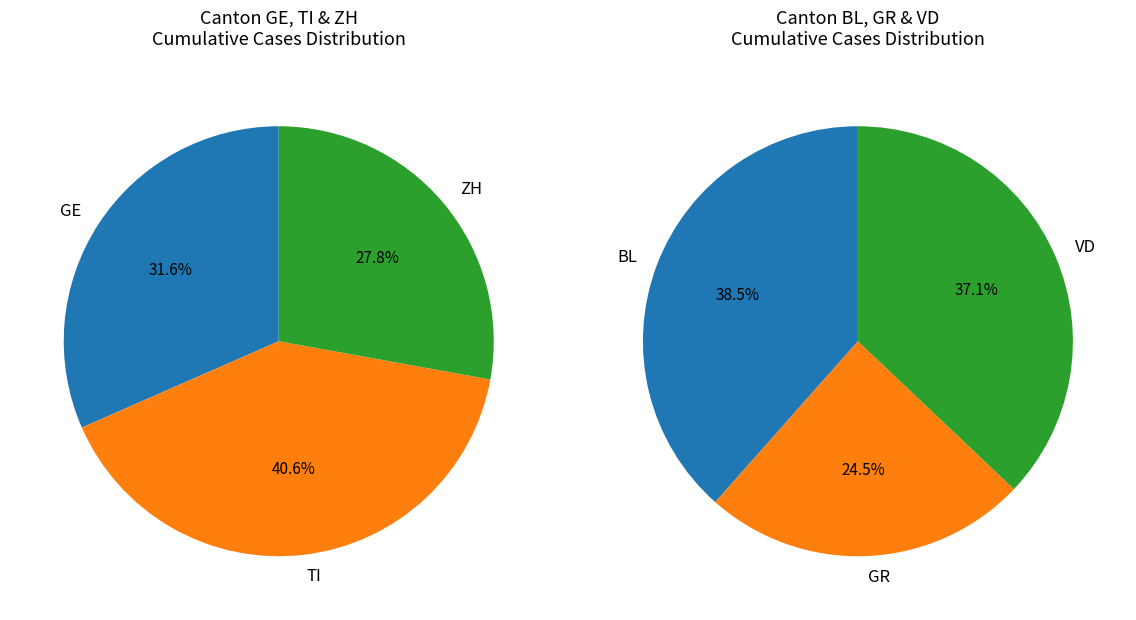

Combined, do 28 and 17 account for over 50%?

No